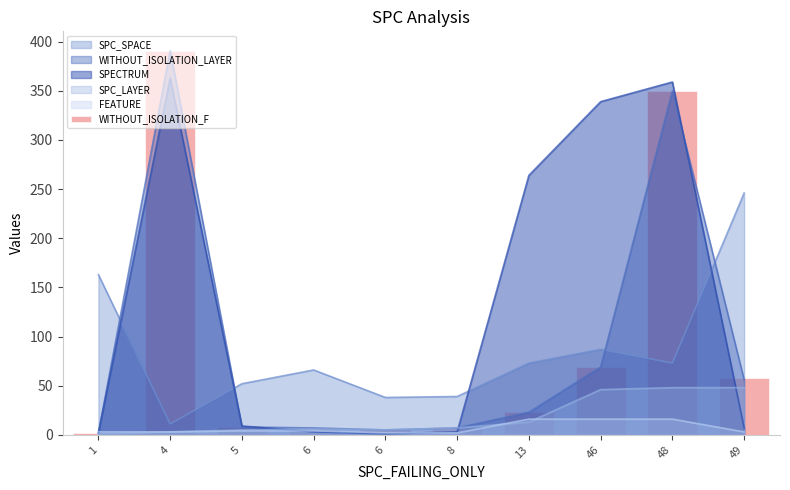

List the labels in order of value, smallest first.

1, 6, 6, 5, 8, 13, 49, 46, 48, 4